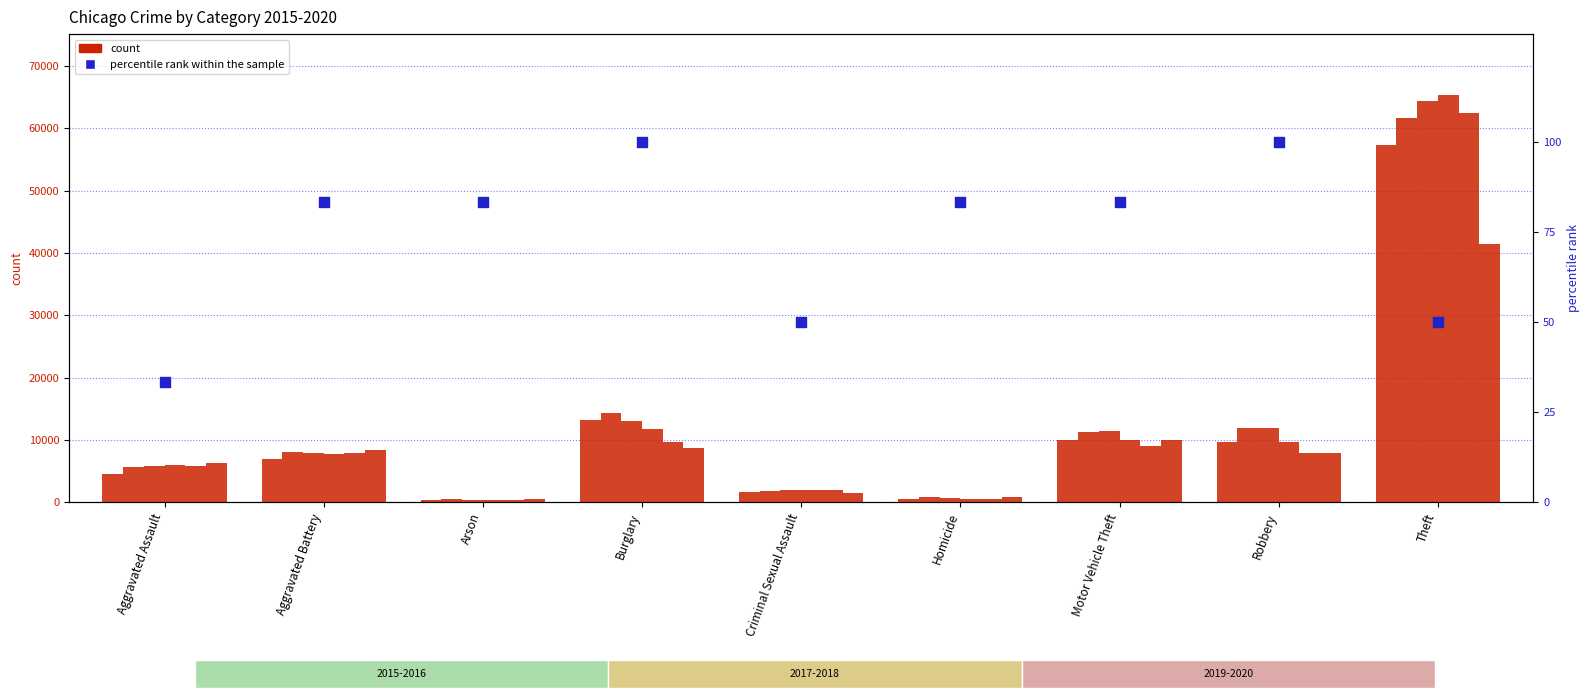

Between Criminal Sexual Assault and Theft, which is larger?

Criminal Sexual Assault